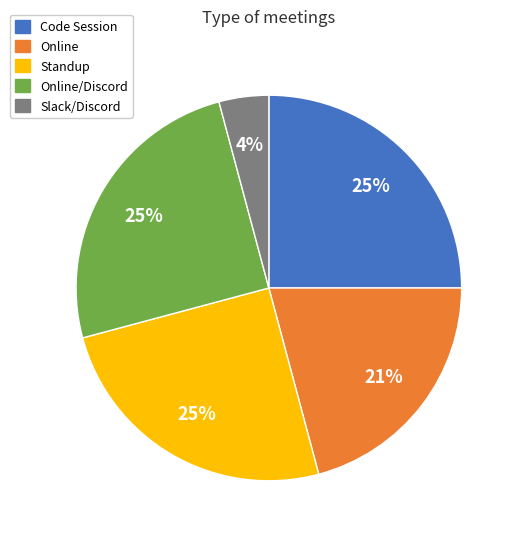

Is there a majority slice in this chart?

No